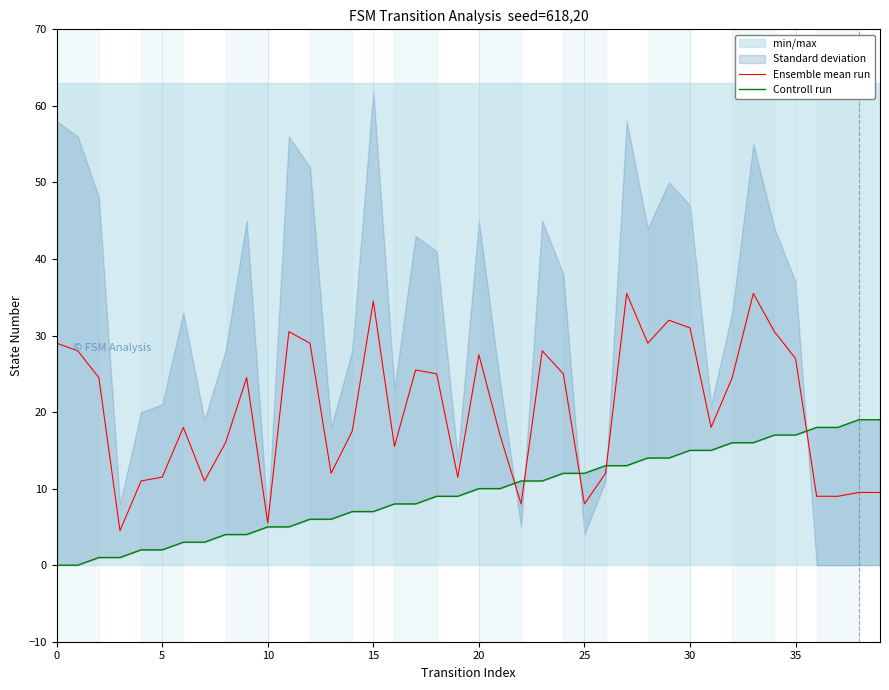

Is the value of Ensemble mean run at 10 greater than the value of Controll run at 0?

Yes